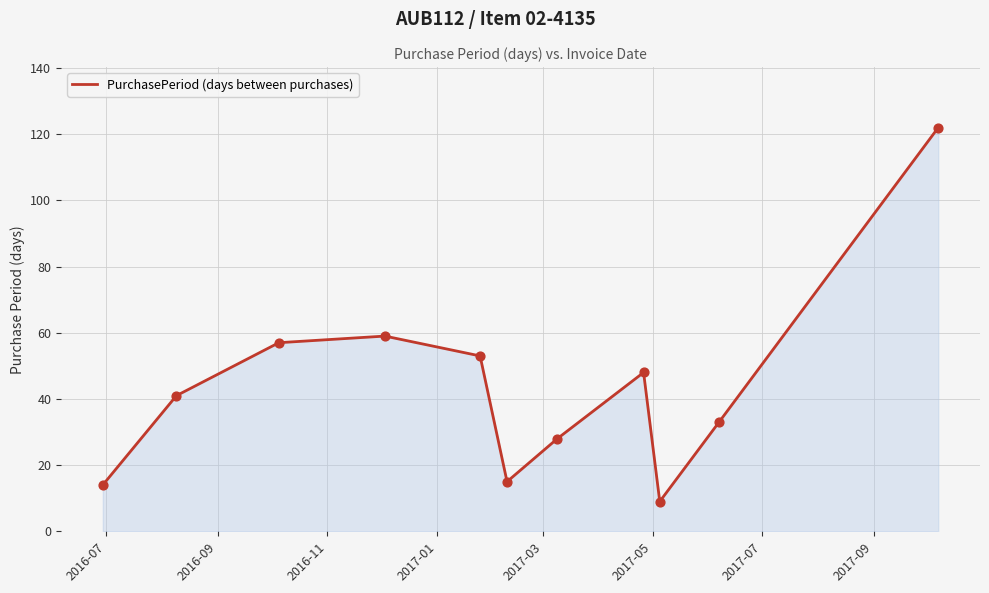

What is the difference between the maximum and minimum values?

113